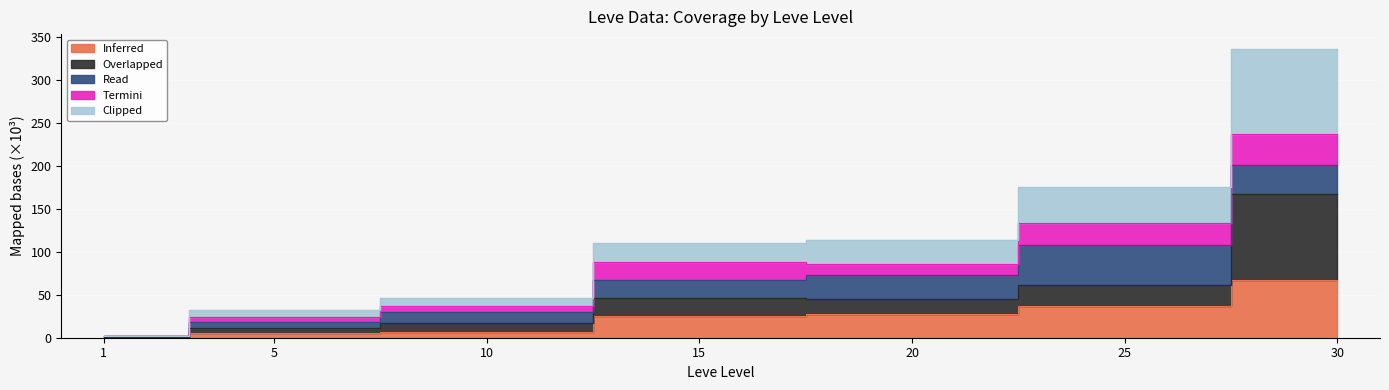

At which label does Inferred first exceed 24?

15